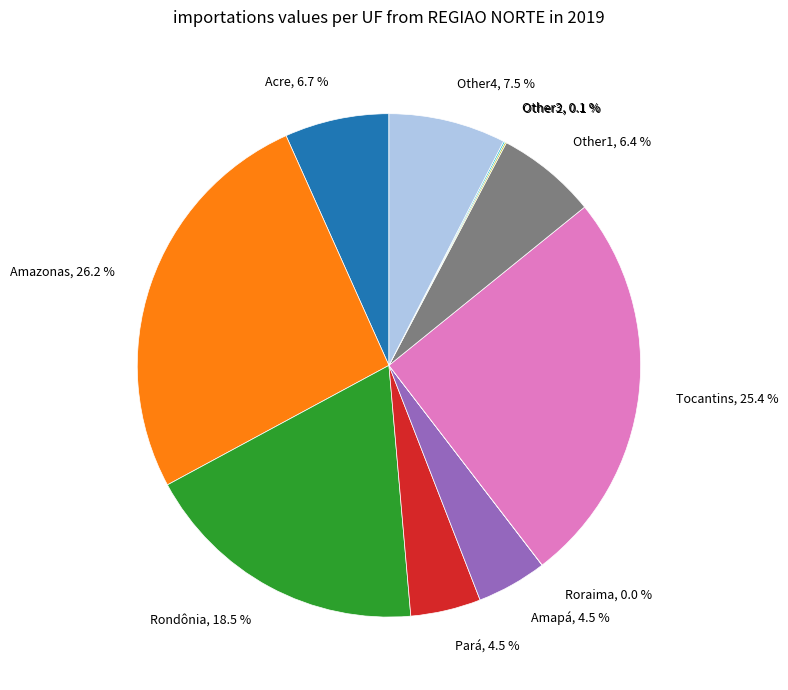

Which category has the biggest portion of the pie?

Amazonas, 26.2 %